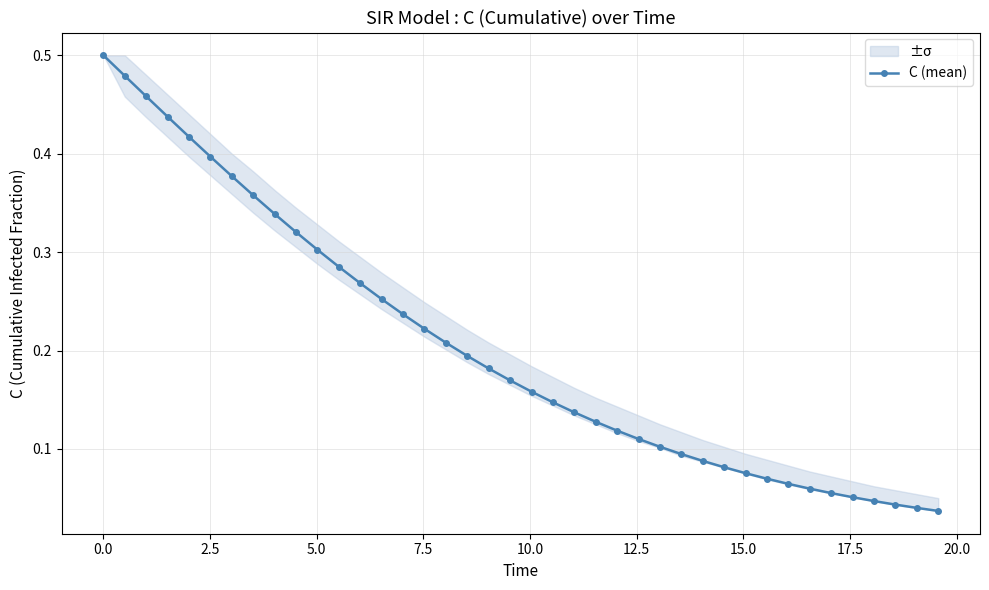

Reading left to right, what are all the values shown in this chart?

0.5	0.5	0.5	0.4	0.4	0.4	0.4	0.4	0.3	0.3	0.3	0.3	0.3	0.3	0.2	0.2	0.2	0.2	0.2	0.2	0.2	0.1	0.1	0.1	0.1	0.1	0.1	0.1	0.1	0.1	0.1	0.1	0.1	0.1	0.1	0.1	0.0	0.0	0.0	0.0